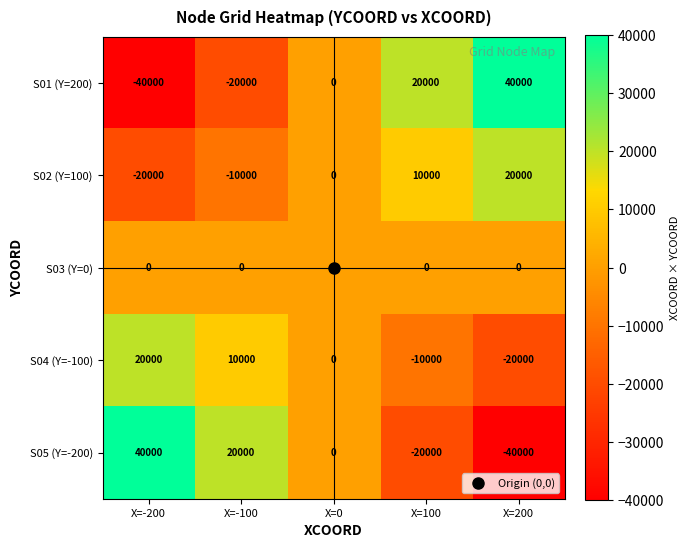

What is the spread (max minus min) of values at X=100?

40000